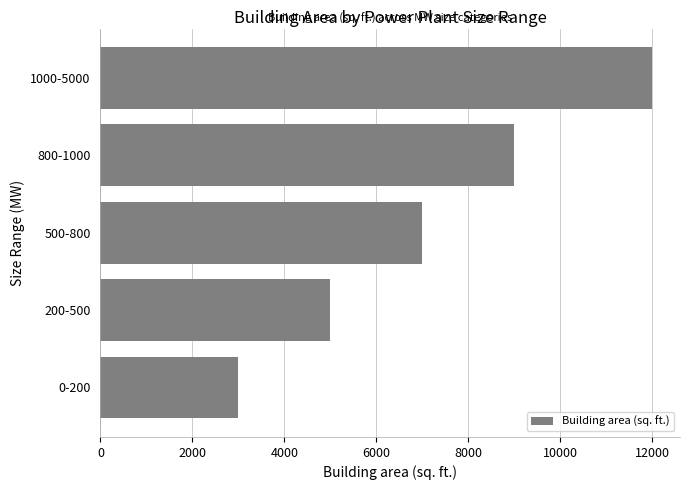

What is the change in value from 0-200 to 800-1000?

+6000